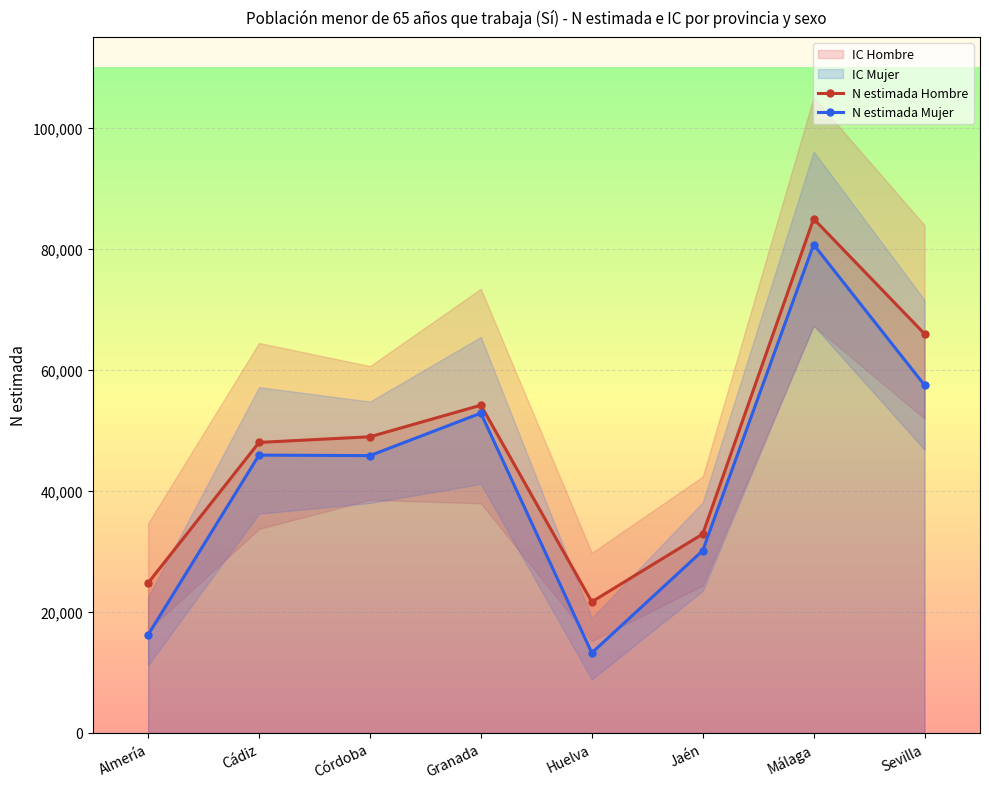

Which series has the widest spread of values?

N estimada Mujer